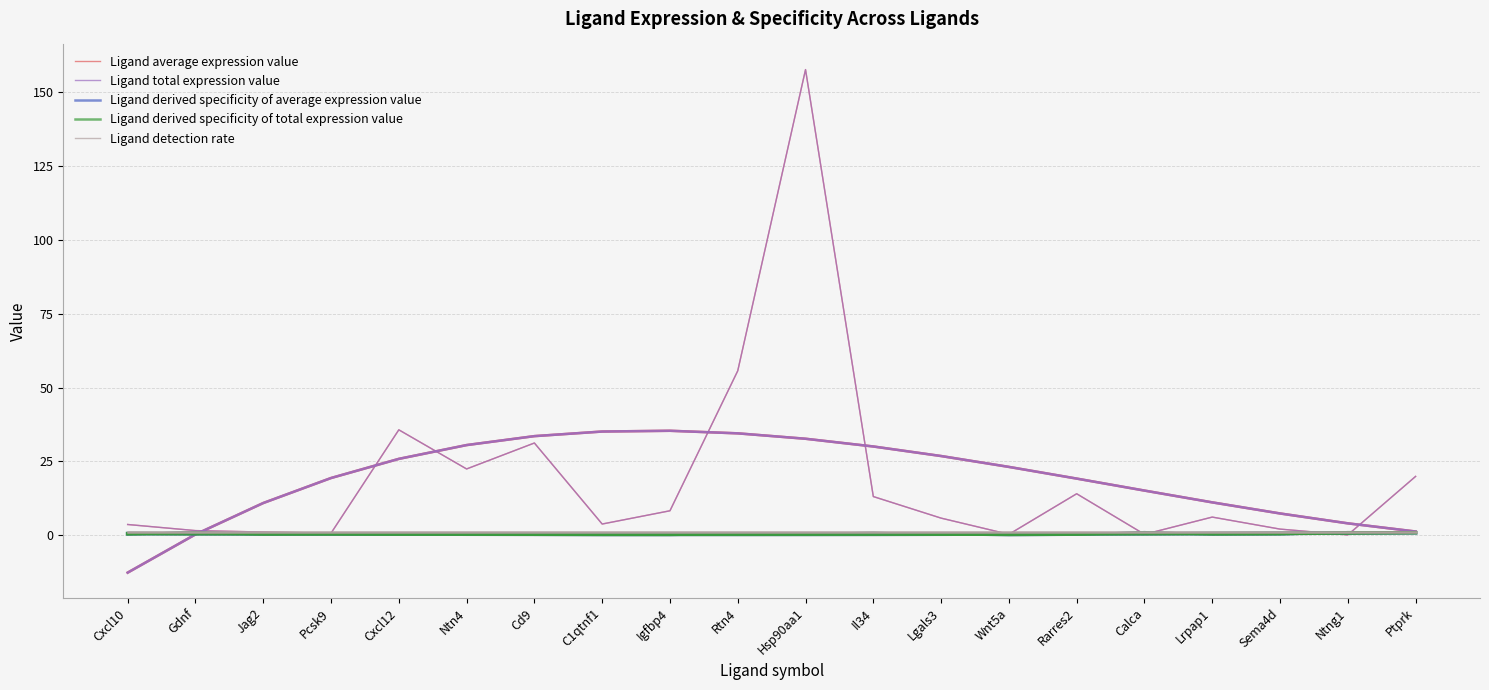

True or false: Ligand detection rate has more than 2 points higher than both neighbors.

False